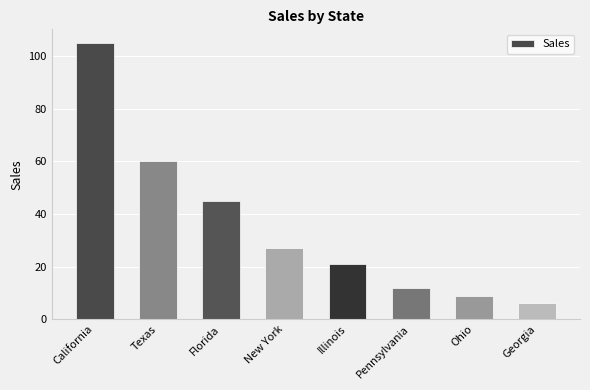

How many distinct data groups are displayed?

1